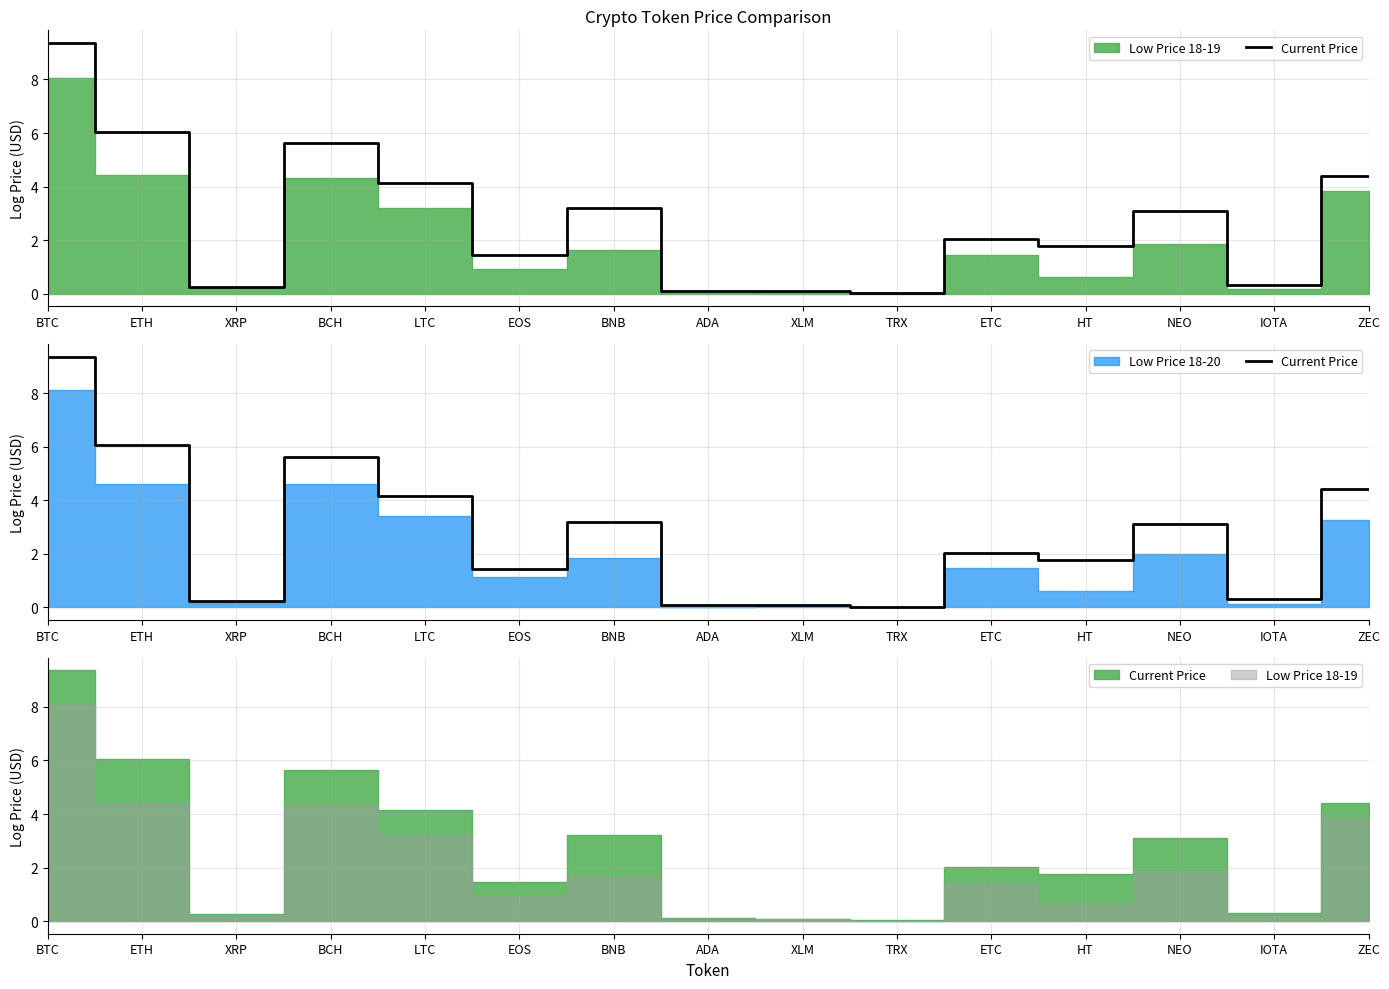

List the labels in order of value, largest first.

BTC, ETH, BCH, ZEC, LTC, BNB, NEO, ETC, HT, EOS, IOTA, XRP, ADA, XLM, TRX